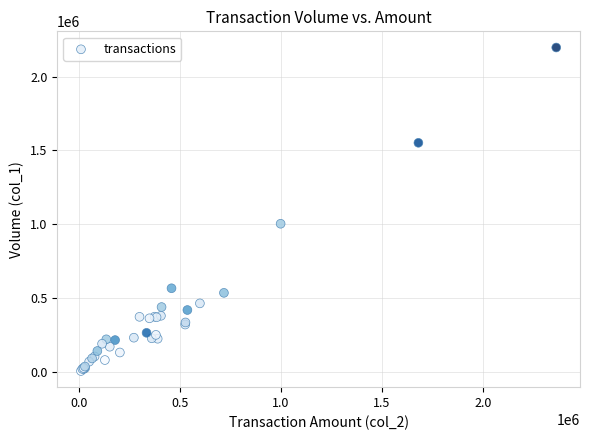

What Y value in the scatter plot is closest to 1103000?

1005000